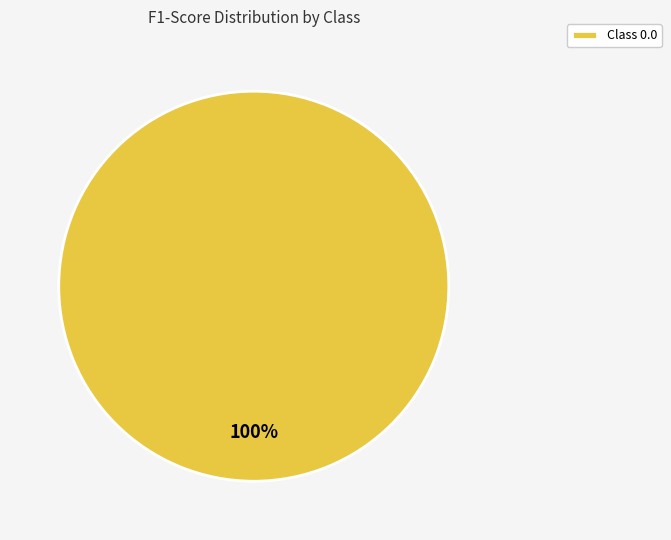

Which category accounts for the majority?

Class 0.0